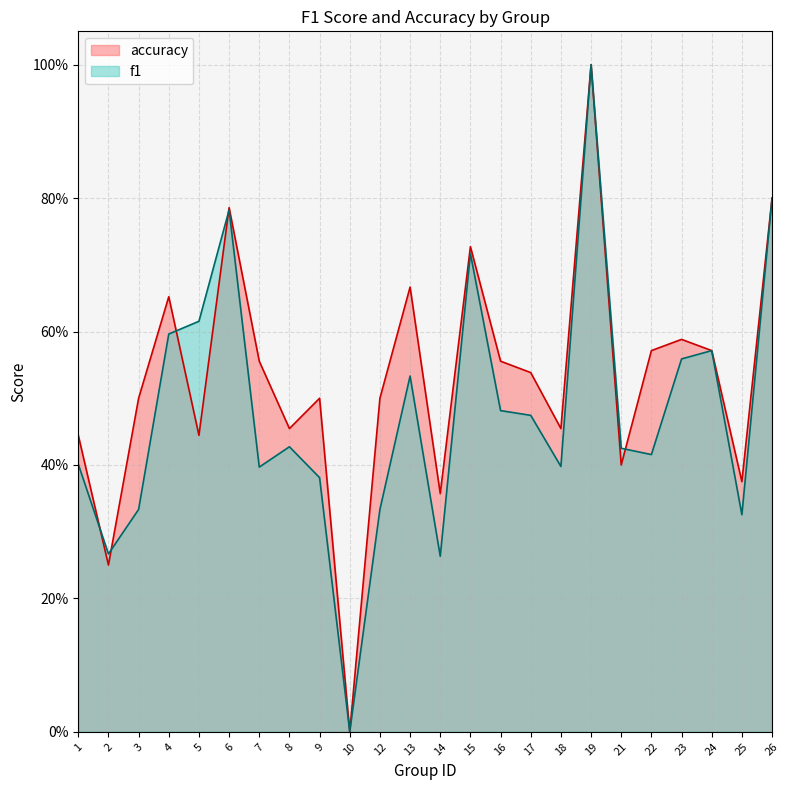

How many lines are shown in the chart?

2